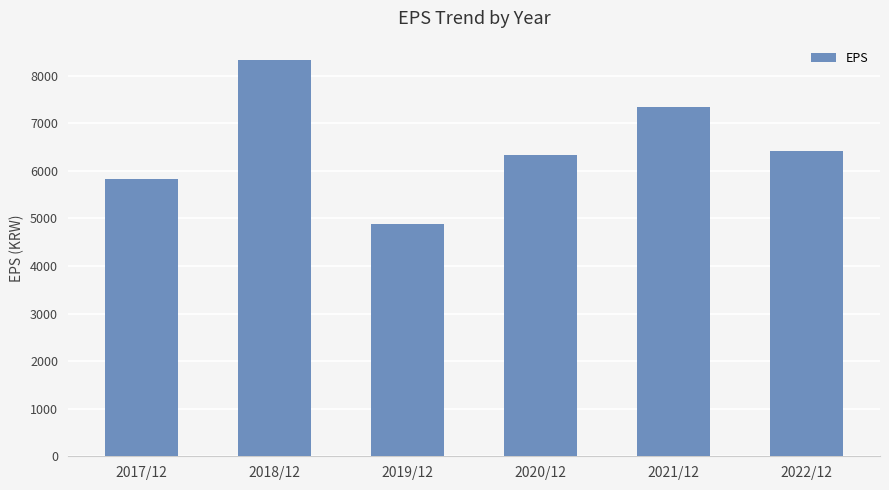

Between 2022/12 and 2018/12, which is larger?

2018/12